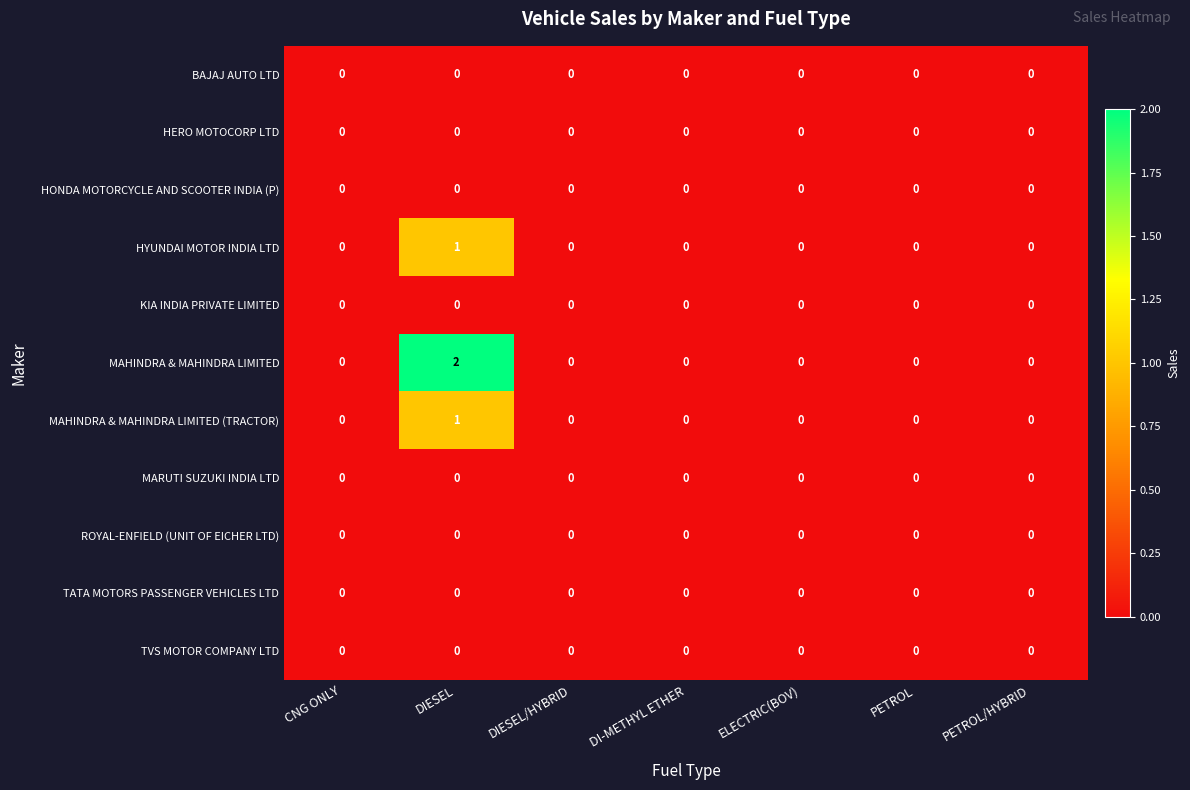

Which series has the largest total across all categories?

MAHINDRA & MAHINDRA LIMITED